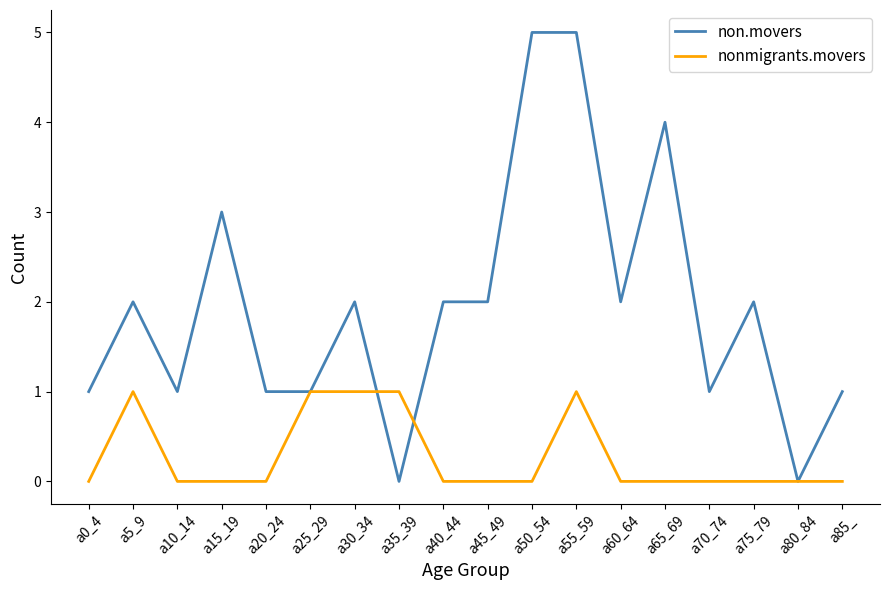

Count the number of categories in the chart.

18